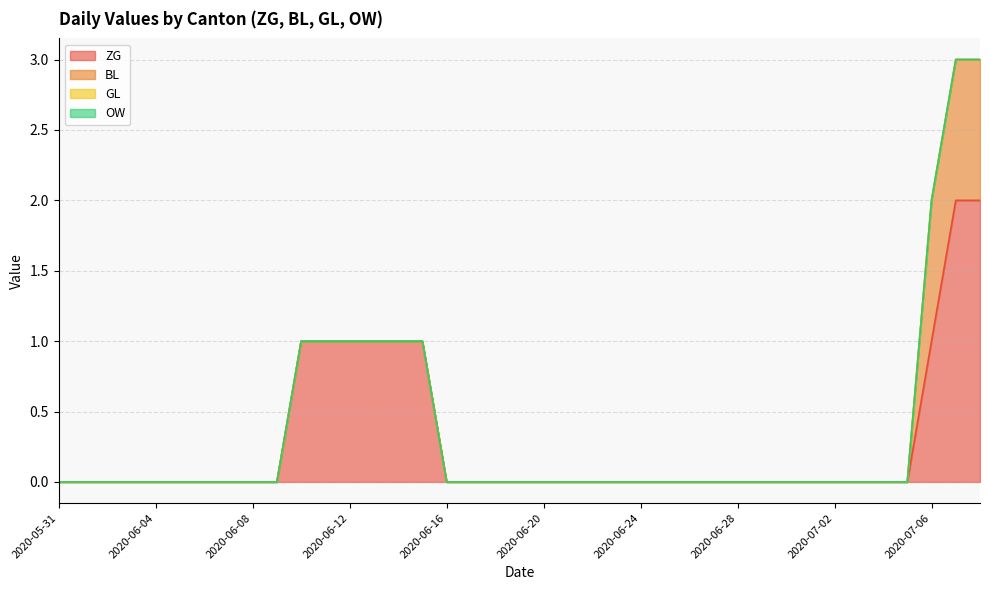

Reading right to left, list all the values displayed in this chart.

ZG: 2020-07-08=2	2020-07-07=2	2020-07-06=1	2020-07-05=0	2020-07-04=0	2020-07-03=0	2020-07-02=0	2020-07-01=0	2020-06-30=0	2020-06-29=0	2020-06-28=0	2020-06-27=0	2020-06-26=0	2020-06-25=0	2020-06-24=0	2020-06-23=0	2020-06-22=0	2020-06-21=0	2020-06-20=0	2020-06-19=0	2020-06-18=0	2020-06-17=0	2020-06-16=0	2020-06-15=1	2020-06-14=1	2020-06-13=1	2020-06-12=1	2020-06-11=1	2020-06-10=1	2020-06-09=0	2020-06-08=0	2020-06-07=0	2020-06-06=0	2020-06-05=0	2020-06-04=0	2020-06-03=0	2020-06-02=0	2020-06-01=0	2020-05-31=0
BL: 2020-07-08=1	2020-07-07=1	2020-07-06=1	2020-07-05=0	2020-07-04=0	2020-07-03=0	2020-07-02=0	2020-07-01=0	2020-06-30=0	2020-06-29=0	2020-06-28=0	2020-06-27=0	2020-06-26=0	2020-06-25=0	2020-06-24=0	2020-06-23=0	2020-06-22=0	2020-06-21=0	2020-06-20=0	2020-06-19=0	2020-06-18=0	2020-06-17=0	2020-06-16=0	2020-06-15=0	2020-06-14=0	2020-06-13=0	2020-06-12=0	2020-06-11=0	2020-06-10=0	2020-06-09=0	2020-06-08=0	2020-06-07=0	2020-06-06=0	2020-06-05=0	2020-06-04=0	2020-06-03=0	2020-06-02=0	2020-06-01=0	2020-05-31=0
GL: 2020-07-08=0	2020-07-07=0	2020-07-06=0	2020-07-05=0	2020-07-04=0	2020-07-03=0	2020-07-02=0	2020-07-01=0	2020-06-30=0	2020-06-29=0	2020-06-28=0	2020-06-27=0	2020-06-26=0	2020-06-25=0	2020-06-24=0	2020-06-23=0	2020-06-22=0	2020-06-21=0	2020-06-20=0	2020-06-19=0	2020-06-18=0	2020-06-17=0	2020-06-16=0	2020-06-15=0	2020-06-14=0	2020-06-13=0	2020-06-12=0	2020-06-11=0	2020-06-10=0	2020-06-09=0	2020-06-08=0	2020-06-07=0	2020-06-06=0	2020-06-05=0	2020-06-04=0	2020-06-03=0	2020-06-02=0	2020-06-01=0	2020-05-31=0
OW: 2020-07-08=0	2020-07-07=0	2020-07-06=0	2020-07-05=0	2020-07-04=0	2020-07-03=0	2020-07-02=0	2020-07-01=0	2020-06-30=0	2020-06-29=0	2020-06-28=0	2020-06-27=0	2020-06-26=0	2020-06-25=0	2020-06-24=0	2020-06-23=0	2020-06-22=0	2020-06-21=0	2020-06-20=0	2020-06-19=0	2020-06-18=0	2020-06-17=0	2020-06-16=0	2020-06-15=0	2020-06-14=0	2020-06-13=0	2020-06-12=0	2020-06-11=0	2020-06-10=0	2020-06-09=0	2020-06-08=0	2020-06-07=0	2020-06-06=0	2020-06-05=0	2020-06-04=0	2020-06-03=0	2020-06-02=0	2020-06-01=0	2020-05-31=0